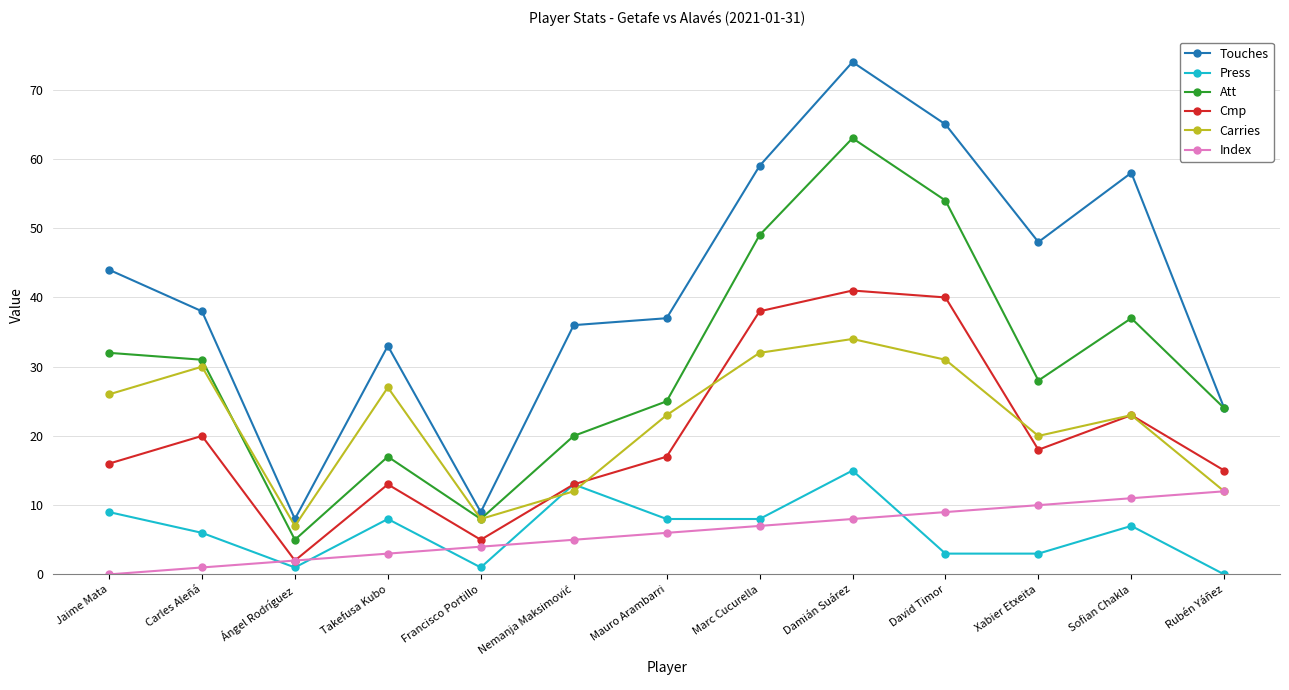

The value of Cmp at Francisco Portillo is 5. True or false?

True